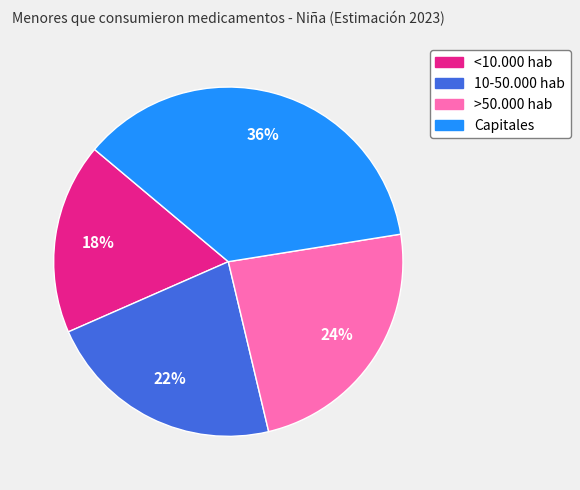

To the nearest percent, what is the combined percentage of Capitales and >50.000 hab?

60%